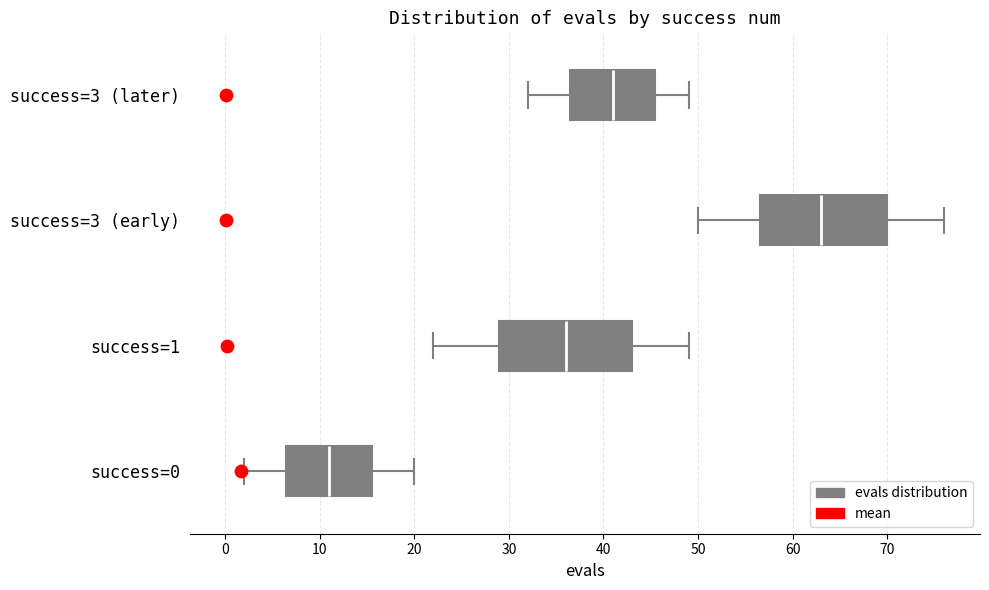

Reading bottom to top, read every box against the x-axis: the position of its median line, the range the box covers, and the ends of its whiskers. The values are not printed on the chart, so give them approximately, as read against the axis.

success=0: median 11, box 7 to 16, whiskers 2 to 20
success=1: median 36, box 29 to 43, whiskers 22 to 49
success=3 (early): median 63, box 57 to 70, whiskers 50 to 76
success=3 (later): median 41, box 37 to 46, whiskers 32 to 49